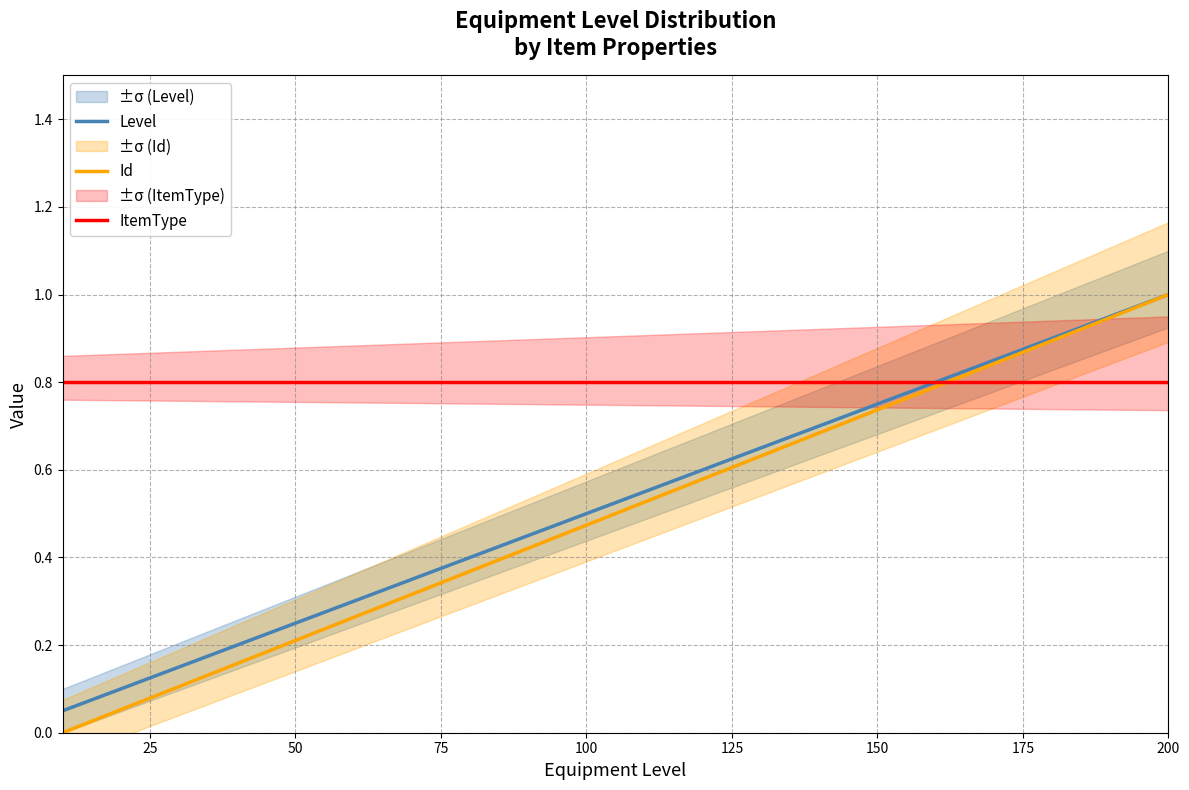

What is the highest value of the Id series?

1.0